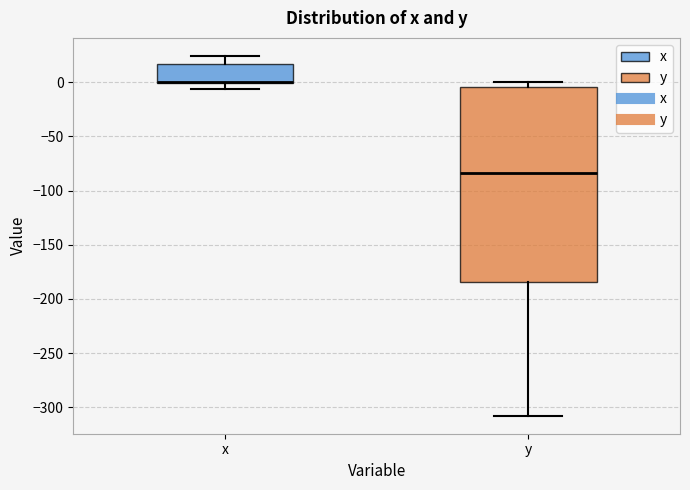

Reading left to right, transcribe this box plot: for each box, give where its median line is, the range the box spans, and where its two whiskers end, as read against the y-axis. The values are not printed on the chart, so give them approximately, as read against the axis.

x: median 0 (drawn on the box's lower edge), box 0 to 15, whiskers -5 to 25
y: median -85, box -185 to -5, whiskers -310 to 0